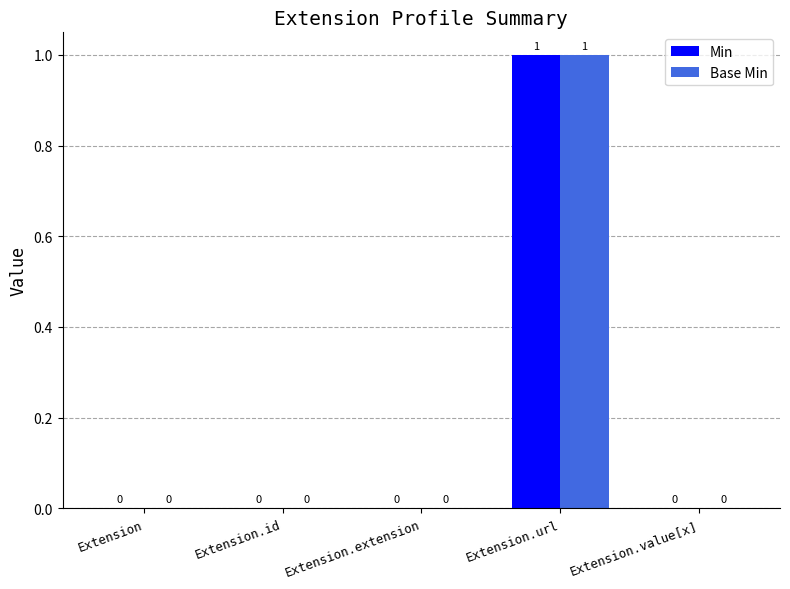

Reading left to right, transcribe all the data shown in this chart.

Min: 0	0	0	1	0
Base Min: 0	0	0	1	0